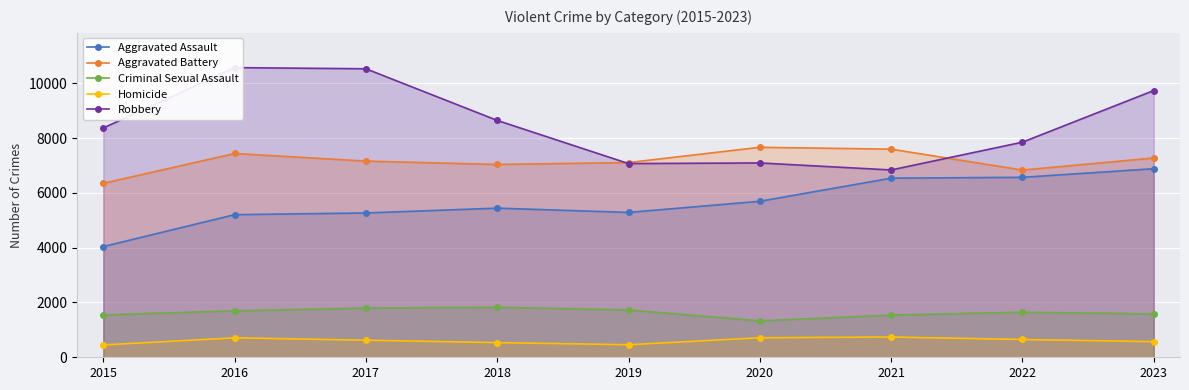

List the series in order of their peak value, highest first.

Robbery, Aggravated Battery, Aggravated Assault, Criminal Sexual Assault, Homicide